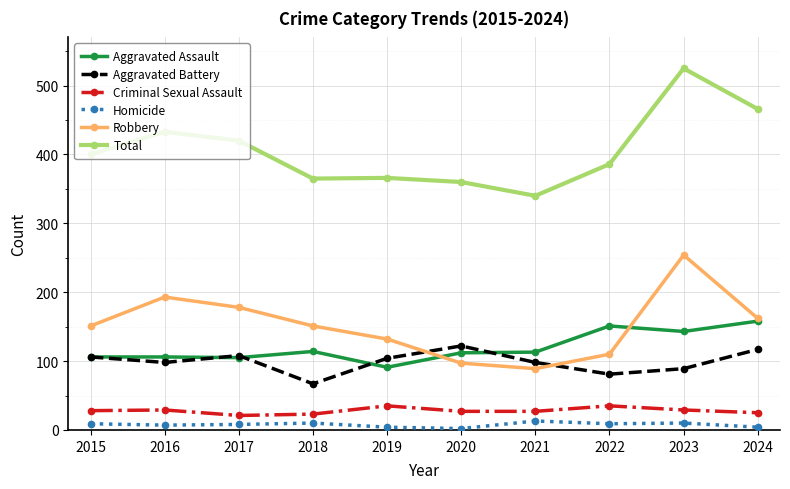

Which series has the largest range (max minus min)?

Total